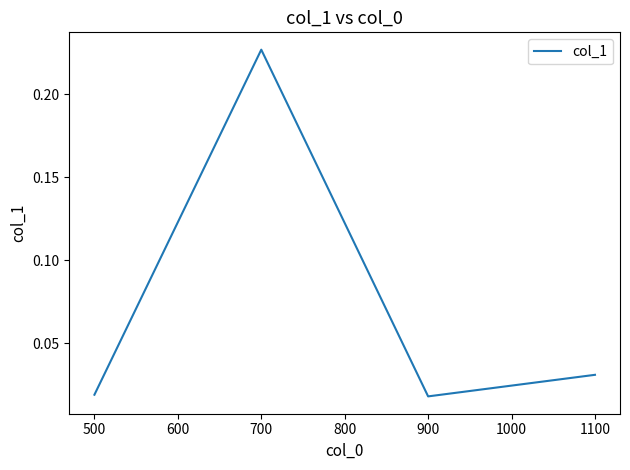

How many distinct data groups are displayed?

1